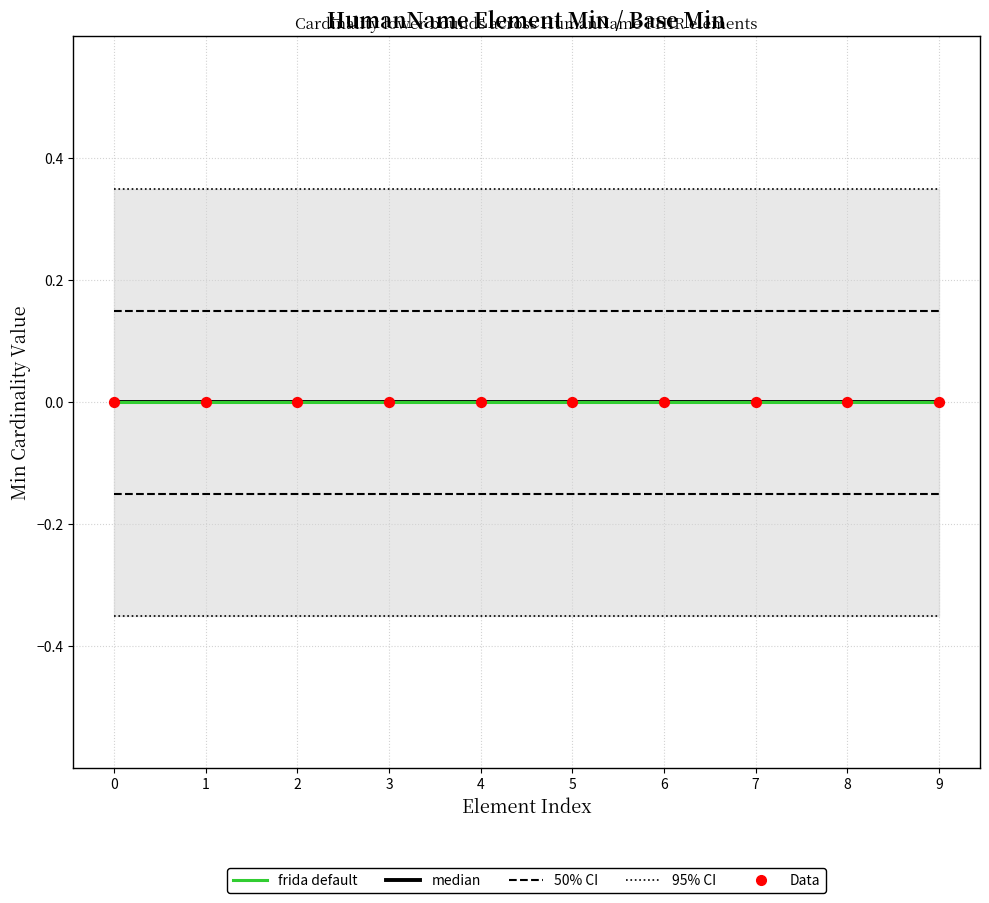

What are all the series names shown in the legend?

95% CI, 50% CI, median, frida default, Data